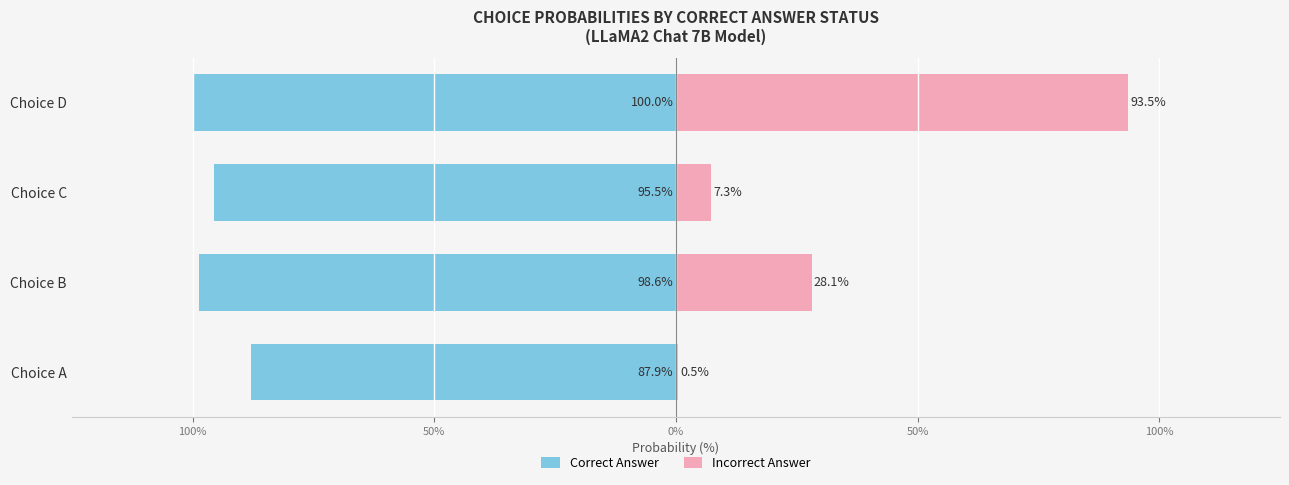

What are all the series names shown in the legend?

Correct Answer, Incorrect Answer